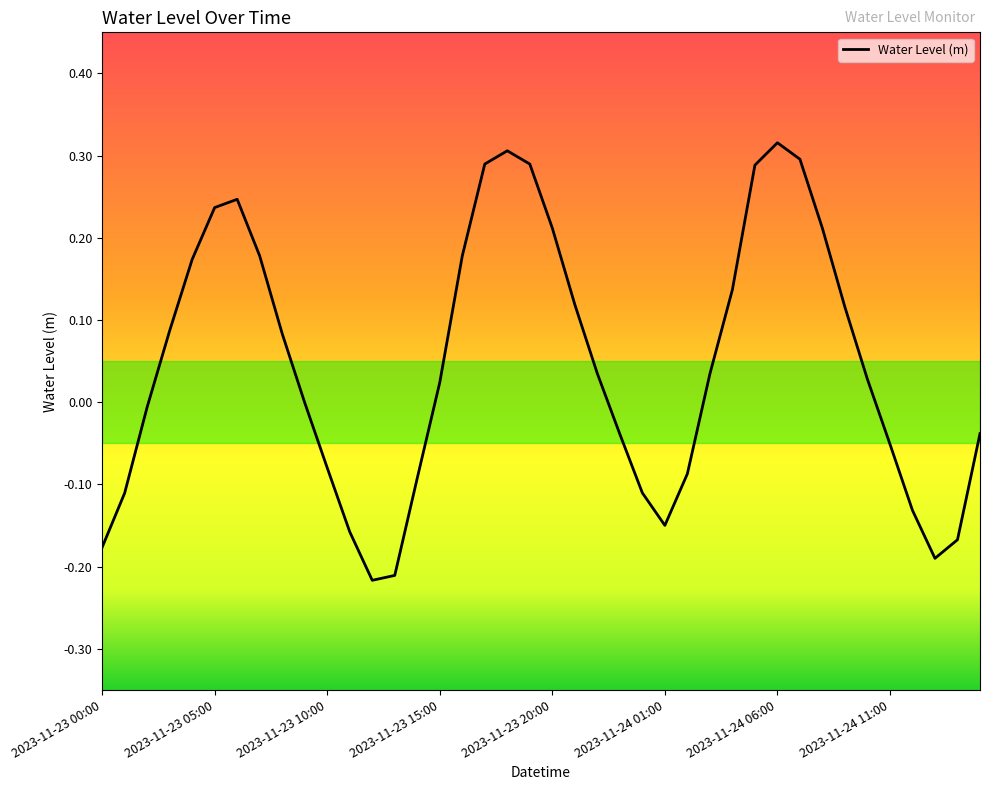

What is the difference between the maximum and minimum values?

0.5